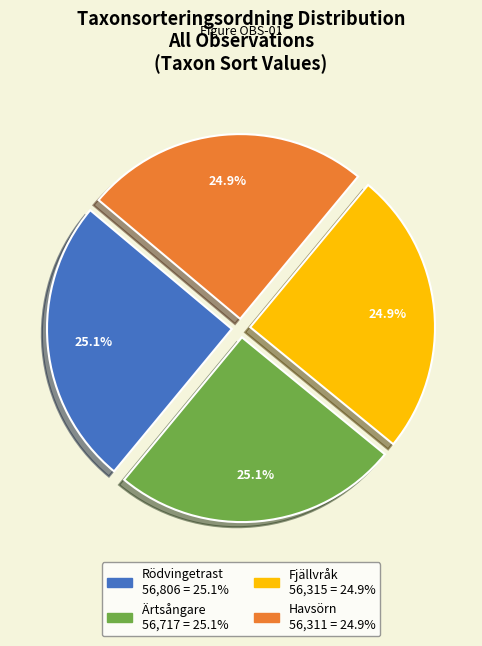

How many segments does this pie chart have?

4